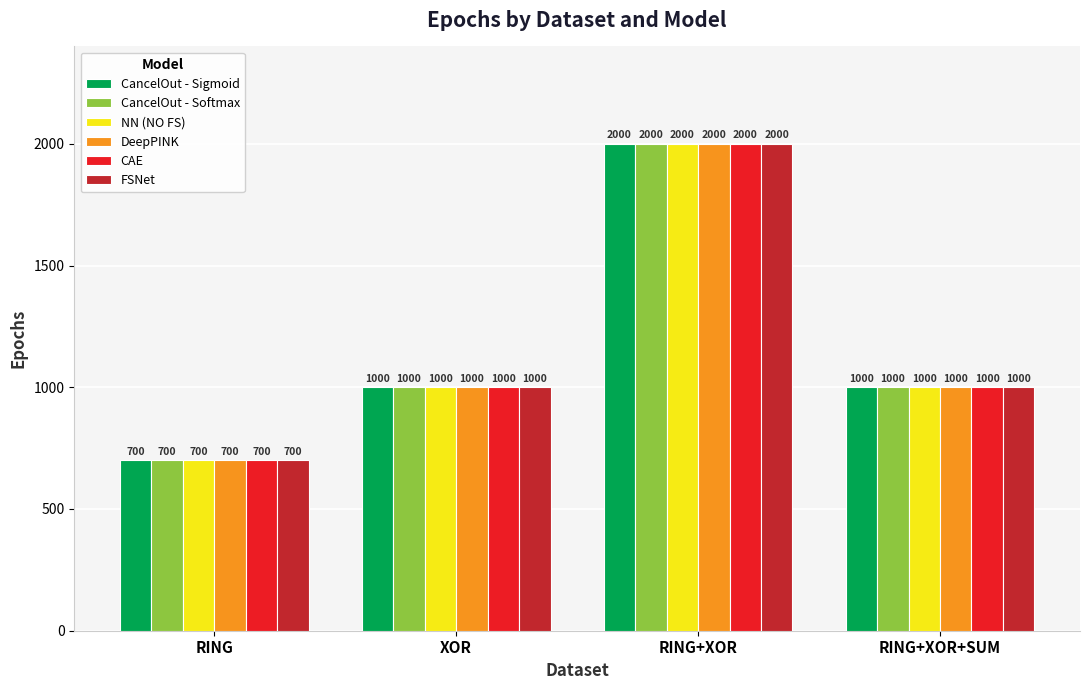

At which category is the sum across all series the highest?

RING+XOR